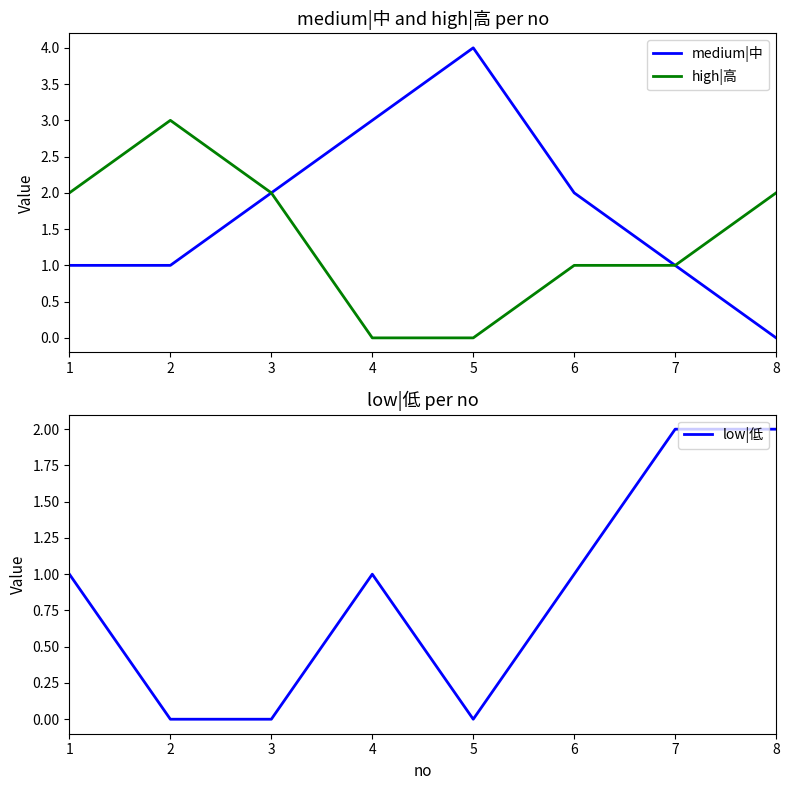

What is the total value across all series at 8?

4